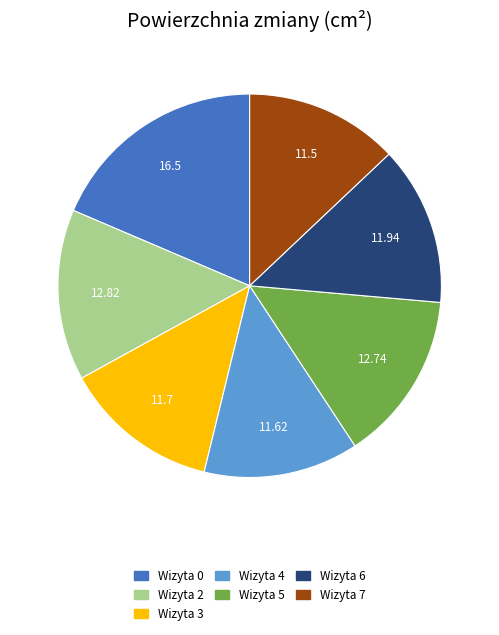

Is the sum of Wizyta 5 and Wizyta 2 greater than half?

No